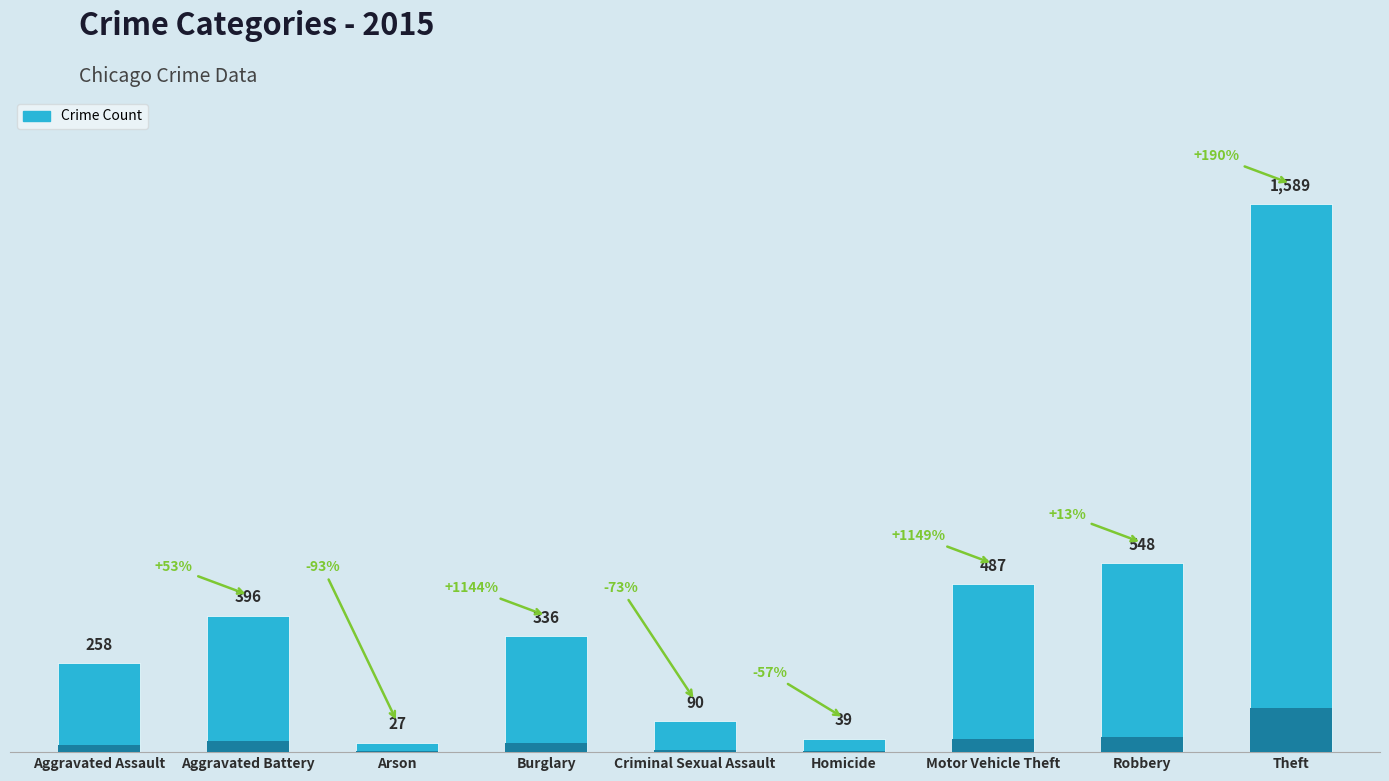

Which has a higher value, Criminal Sexual Assault or Homicide?

Criminal Sexual Assault